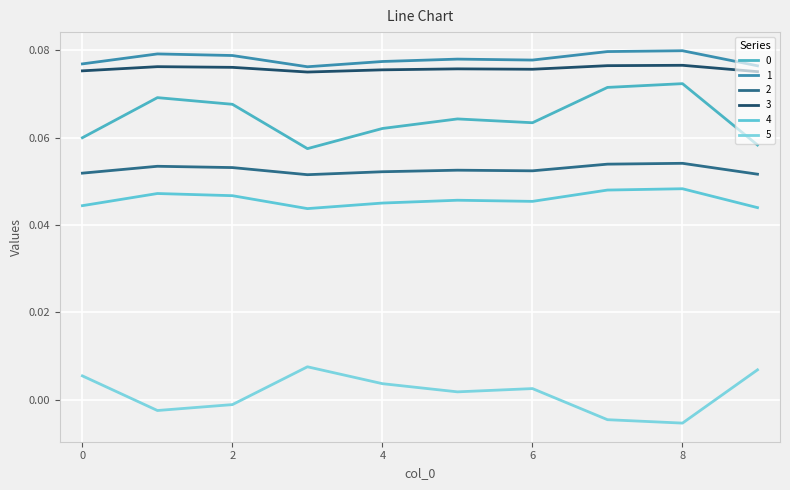

At which category is the sum across all series the highest?

8